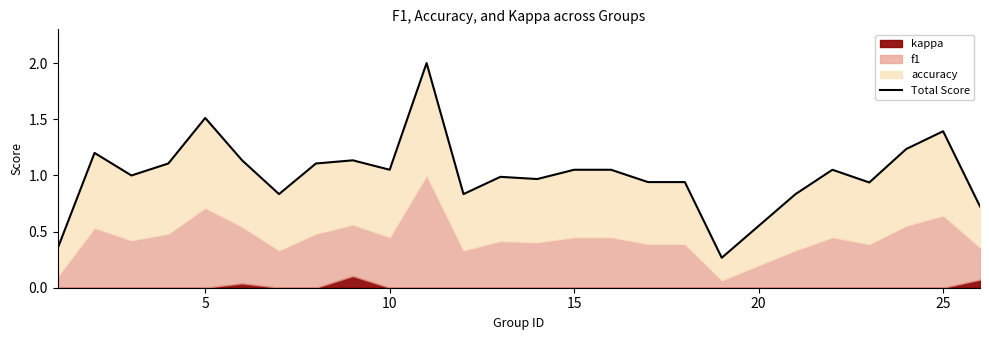

True or false: there are more than 0 points higher than both neighbors.

True